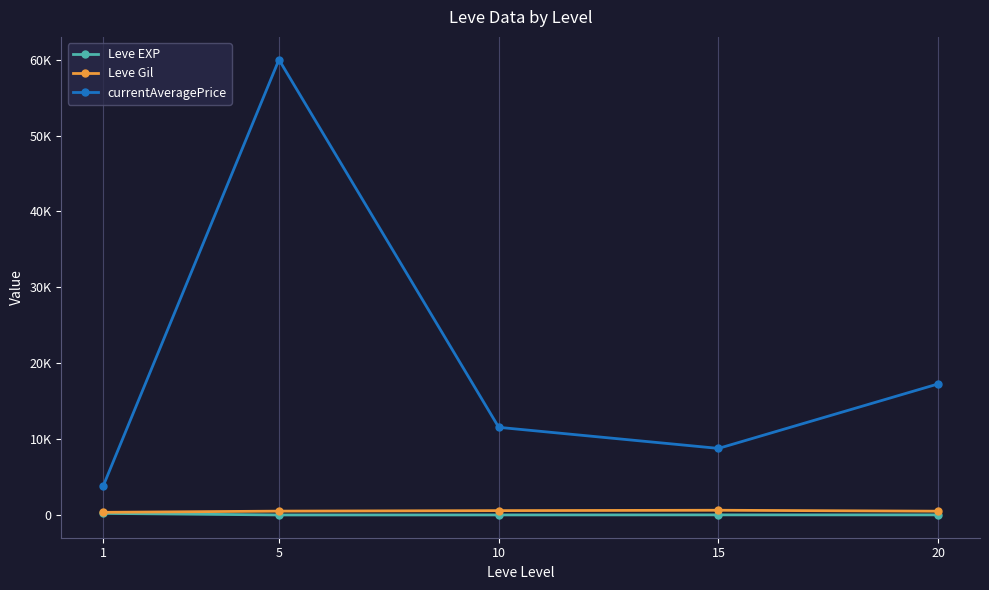

Reading left to right, transcribe all the data shown in this chart.

Leve EXP: 1=210.7	5=3.7	10=7.5	15=15.7	20=15.0
Leve Gil: 1=349.2	5=508.3	10=575.0	15=623.3	20=500.0
currentAveragePrice: 1=3802.8	5=60000.0	10=11551.3	15=8773.3	20=17275.2